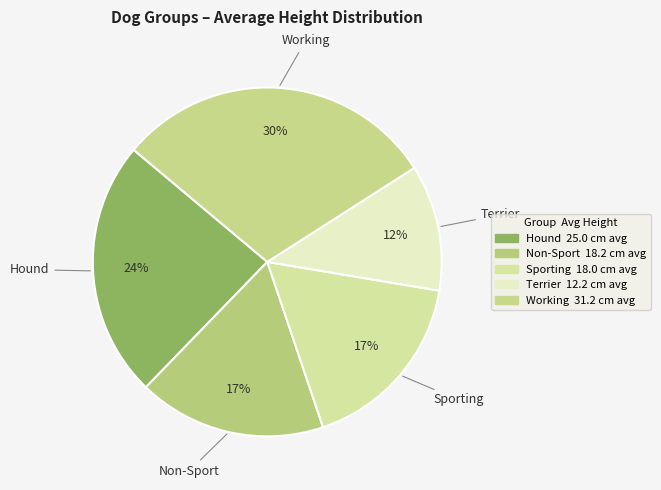

What is the smallest slice in the pie chart?

Terrier